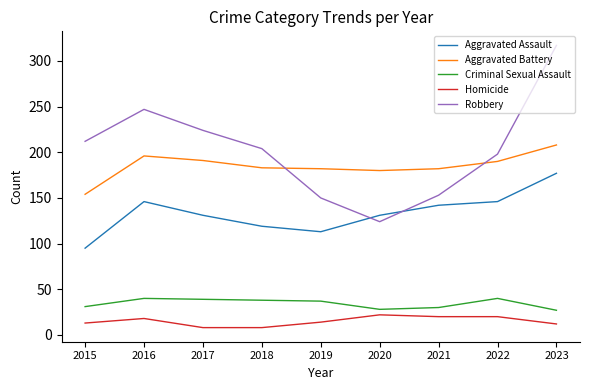

What is the approximate value of Aggravated Battery at 2019?

182